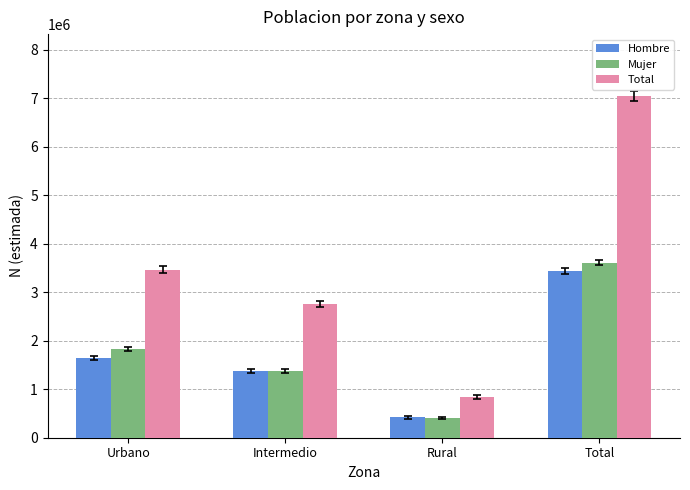

Where is Hombre nearest to the value 1934057?

Urbano